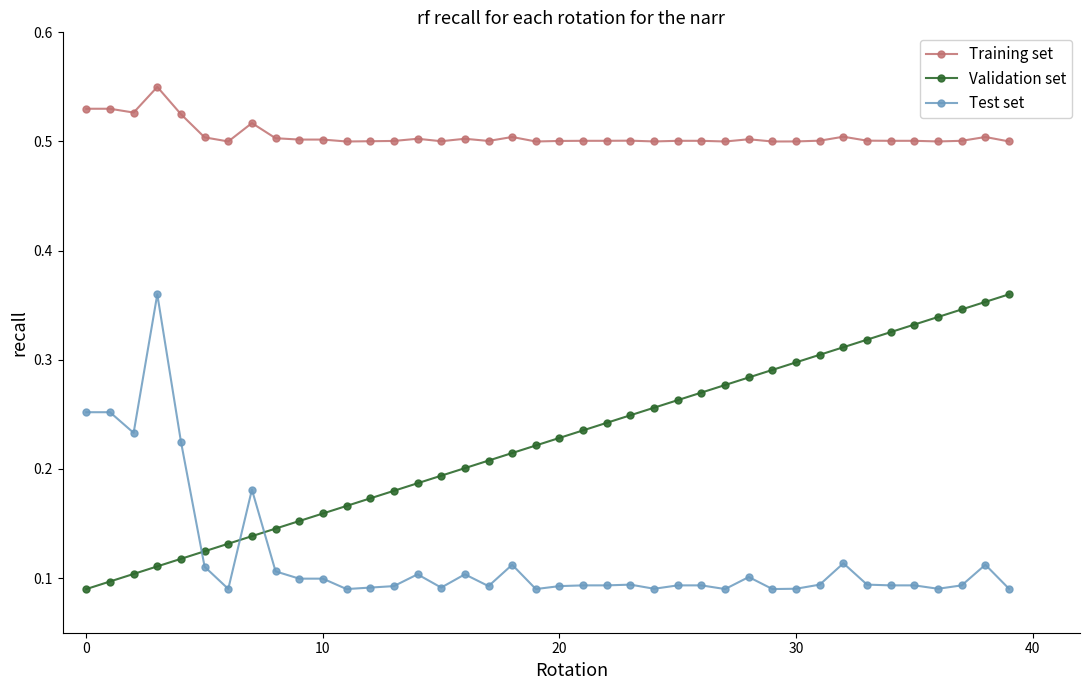

What is the sum of all Training set values?

20.2